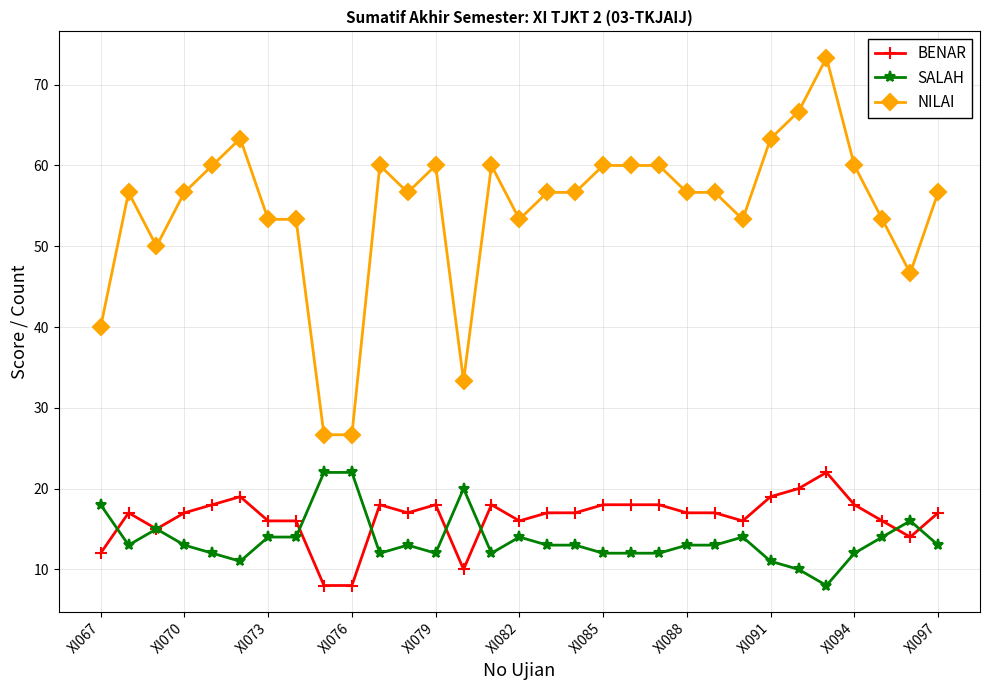

How many data points in NILAI are less than 56?

11